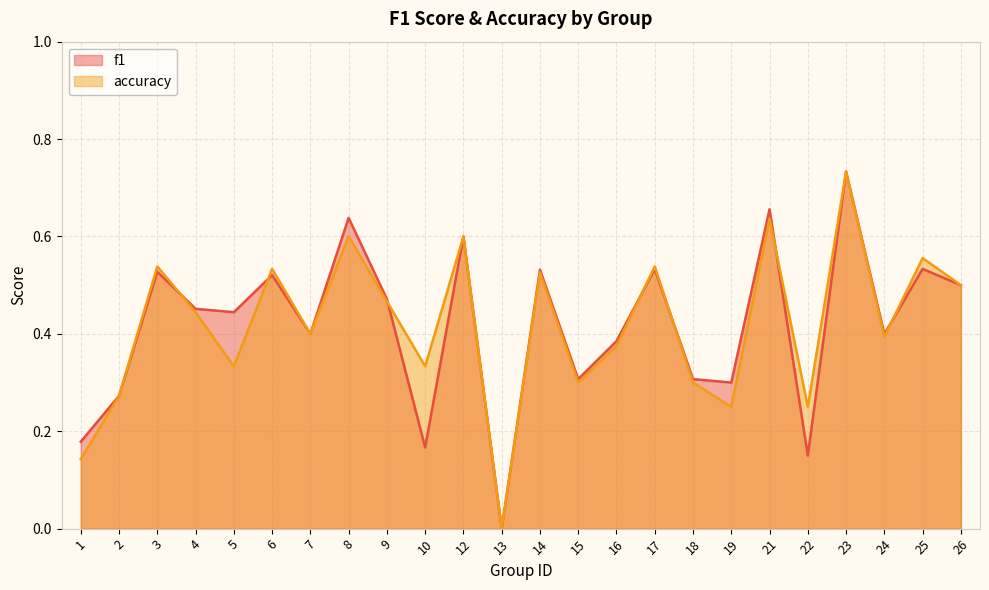

True or false: f1 and accuracy intersect in this chart.

True